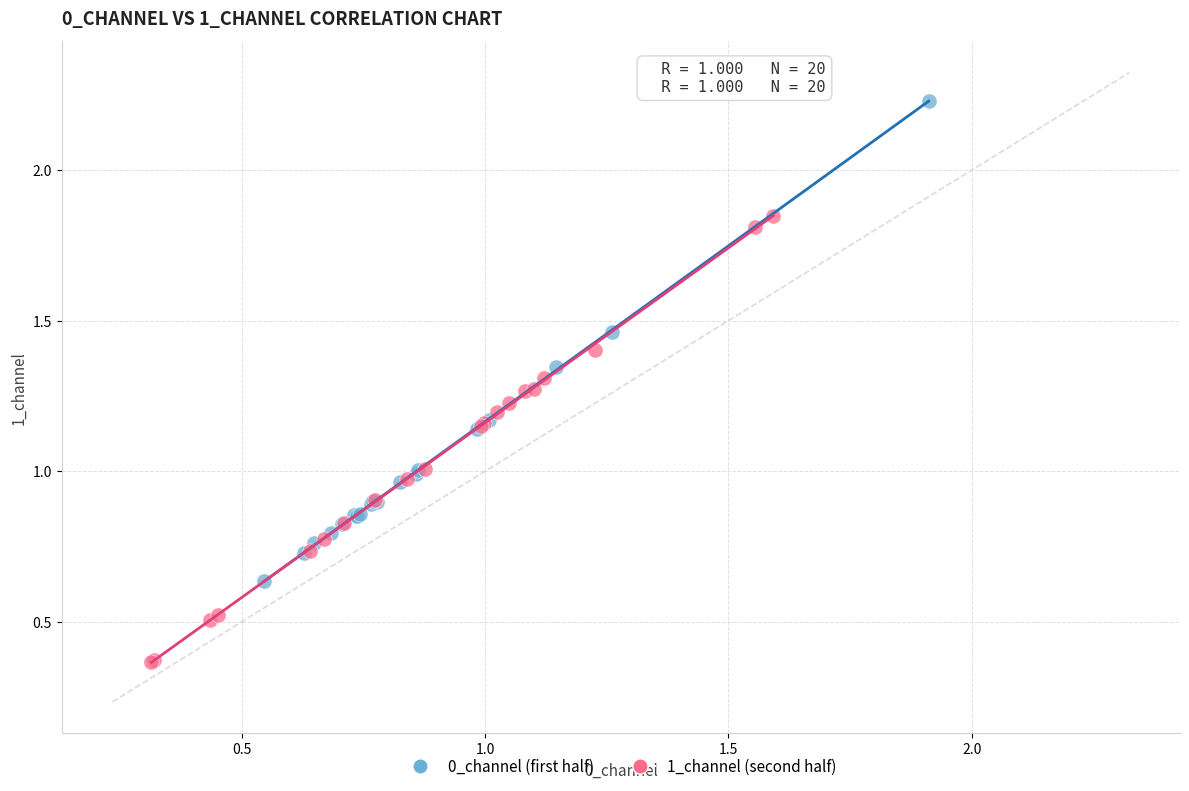

What are all the series names shown in the legend?

0_channel (first half), 1_channel (second half)